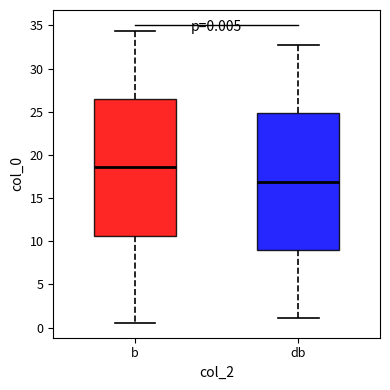

Which box has the lowest median line?

db